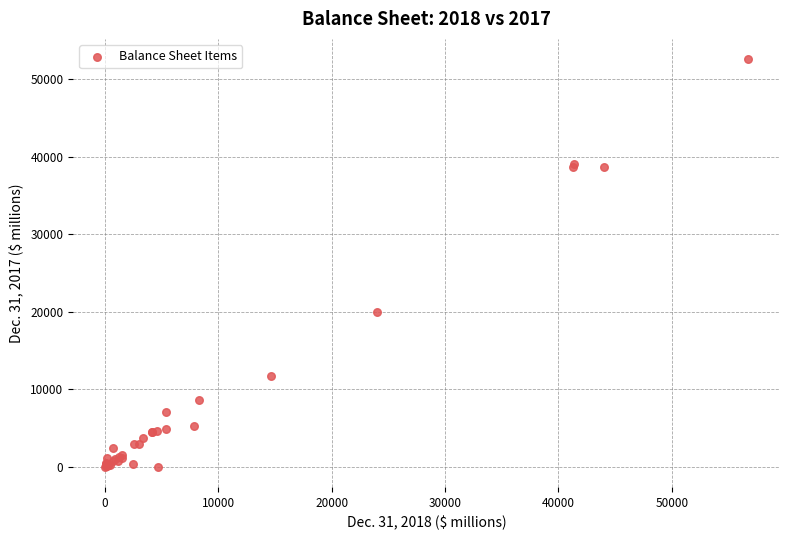

What Y value in the scatter plot is closest to 26290?

19985